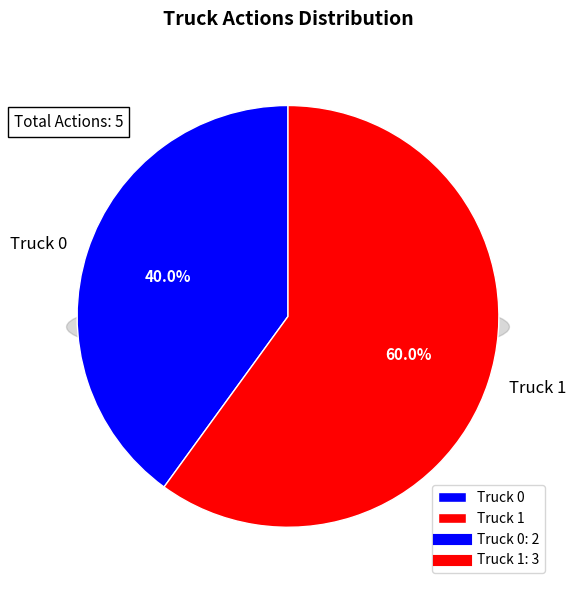

Is it true that Truck 0 is 28% of the pie?

False